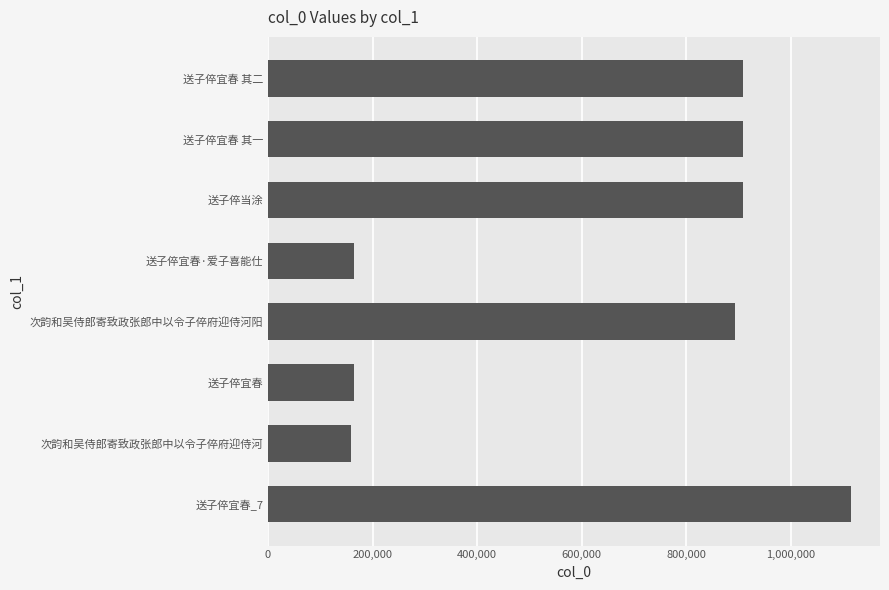

What is the change in value from 送子倅宜春·爱子喜能仕 to 次韵和吴侍郎寄致政张郎中以令子倅府迎侍河阳?

+729477